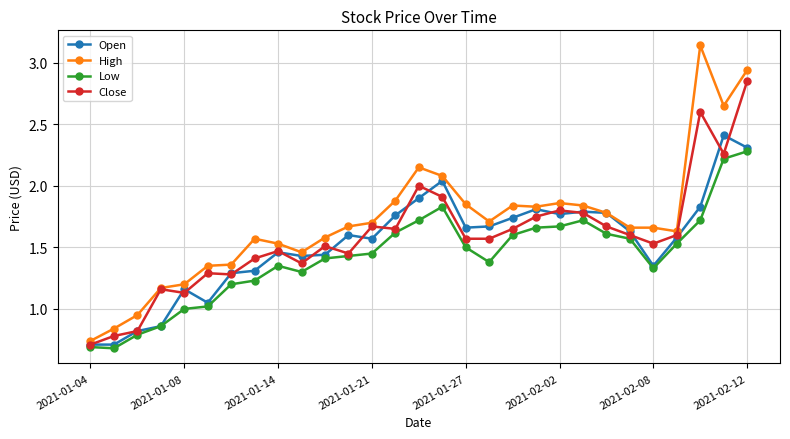

True or false: Close has more than 2 points higher than both neighbors.

True